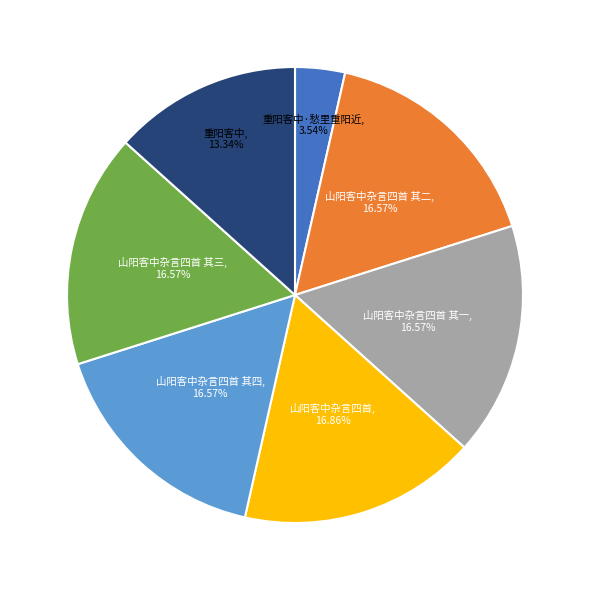

Is it true that 山阳客中杂言四首 其四 is 17% of the pie?

True